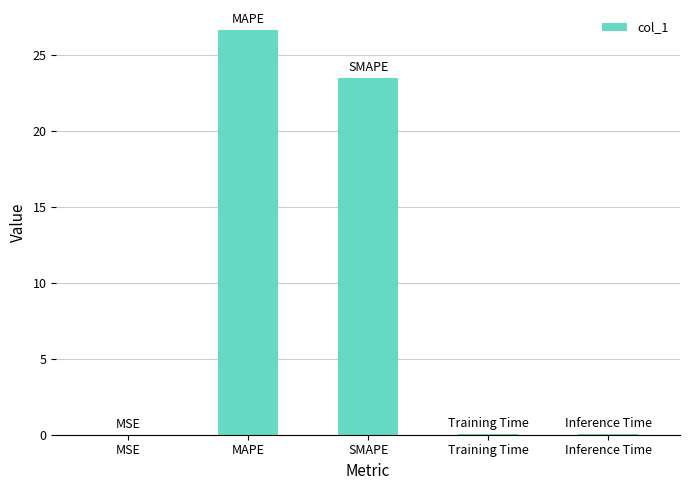

Are the bars horizontal?

No